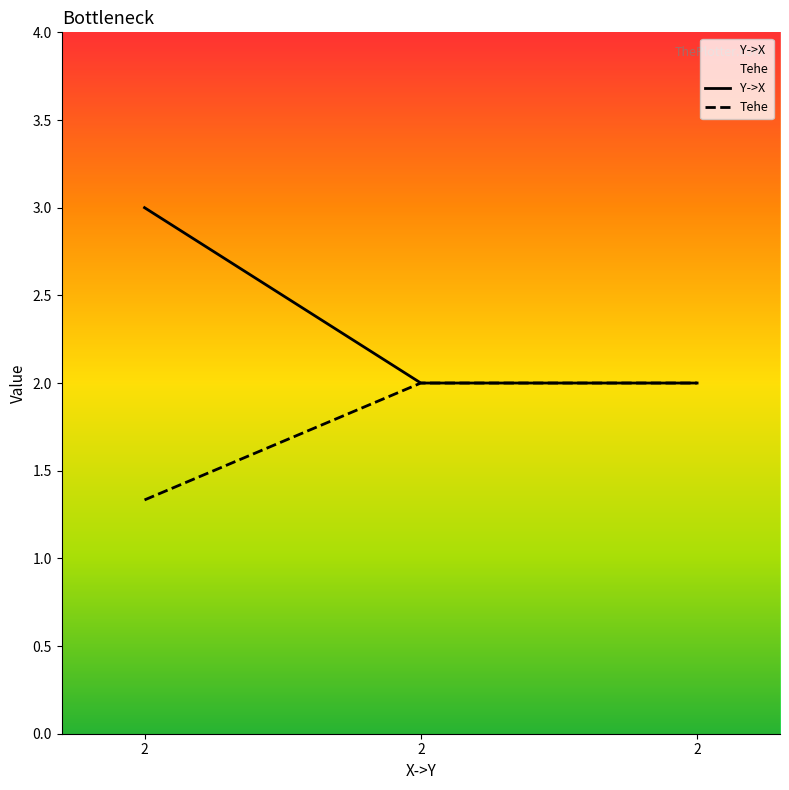

What is the difference between the highest and lowest values at 2?

1.7